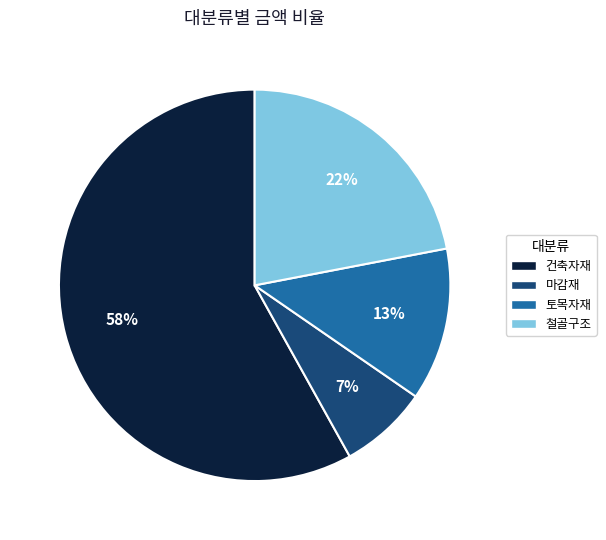

To the nearest percent, what portion does 건축자재 represent?

58%